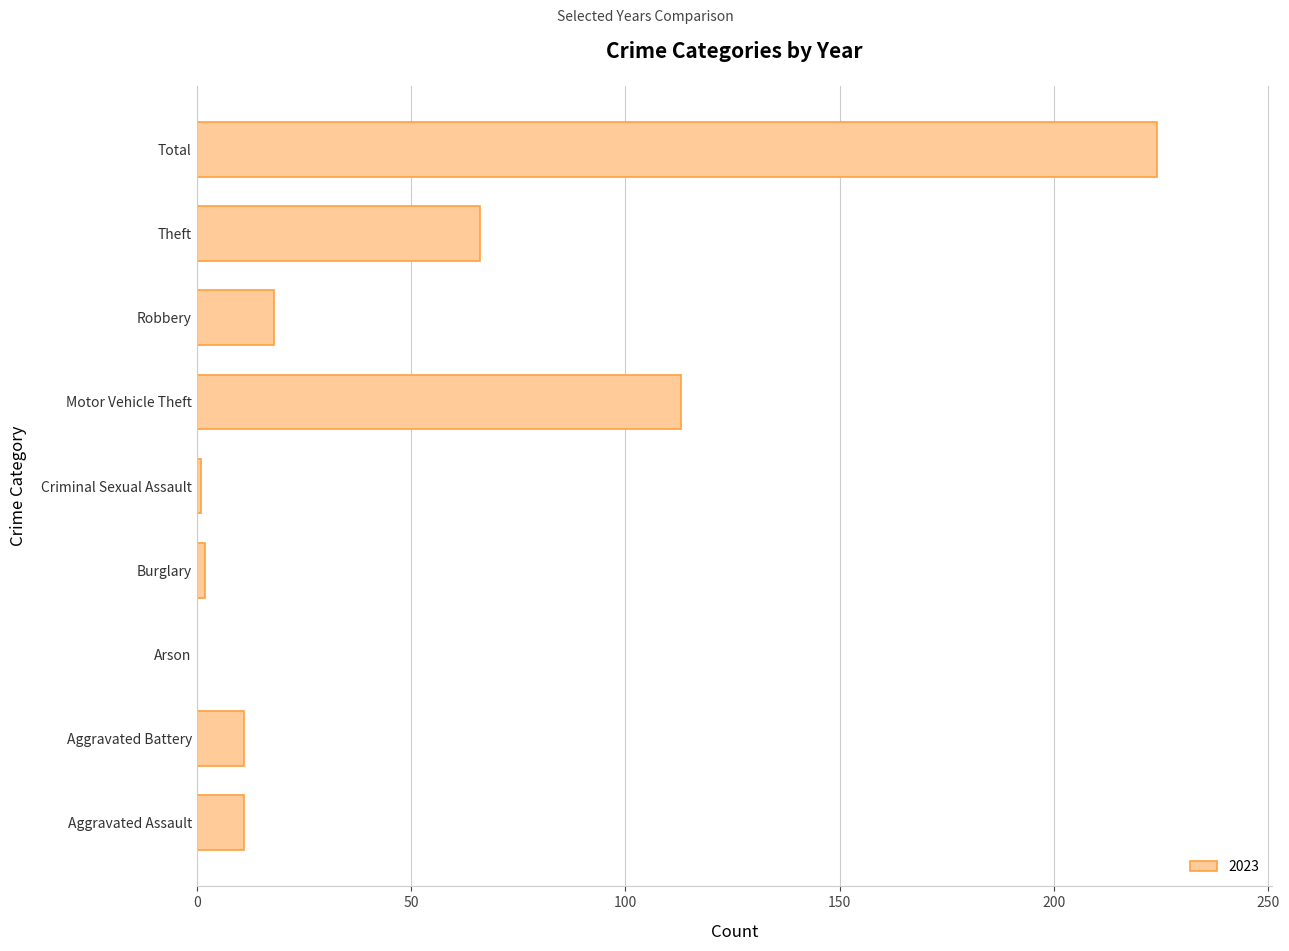

What is the sum of the values at Aggravated Battery and Arson?

11